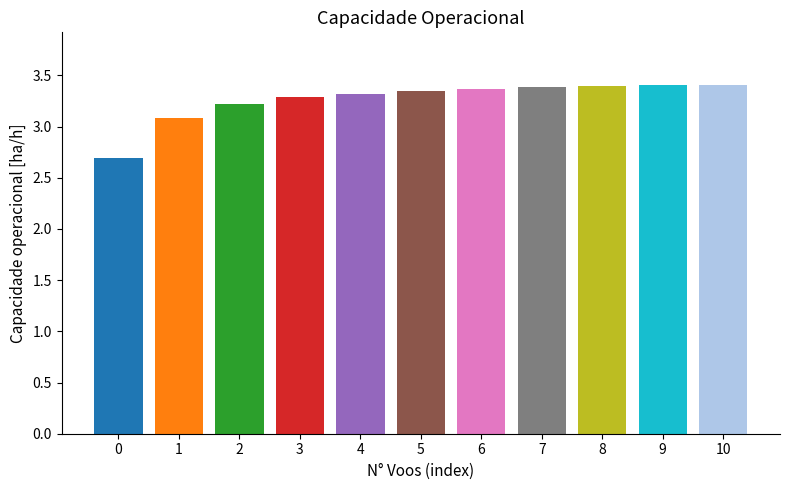

What is the difference between the maximum and second lowest values?

0.3